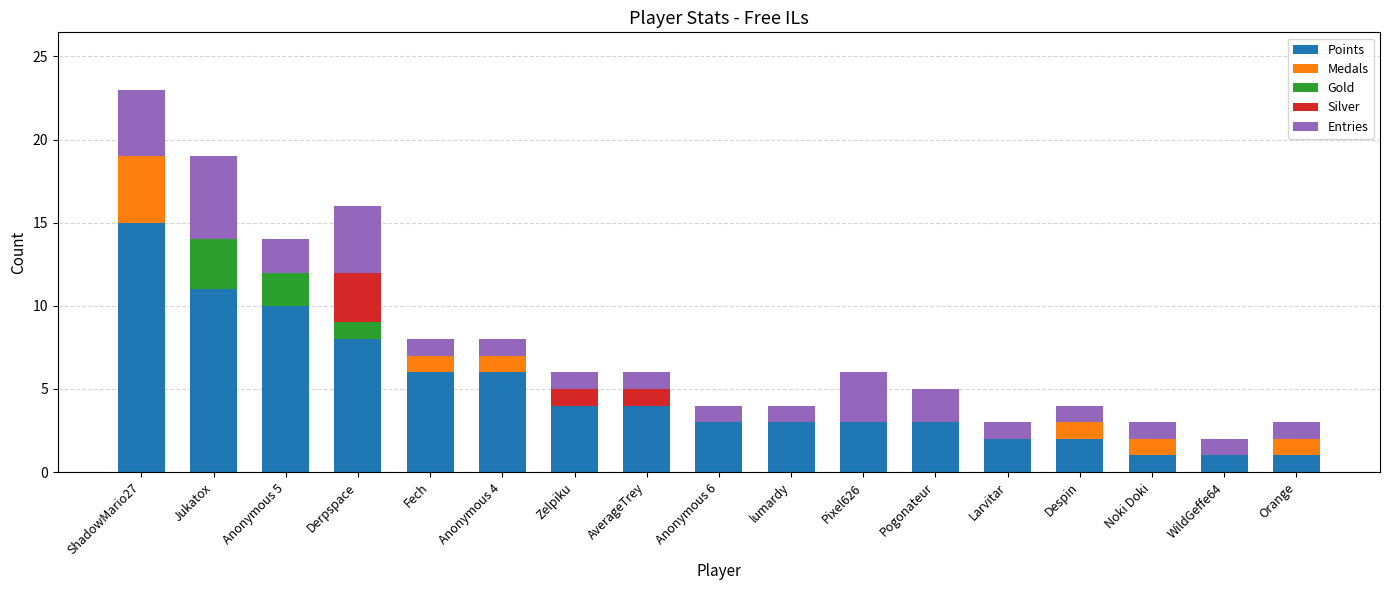

The Points series shows 5 at lumardy. True or false?

False